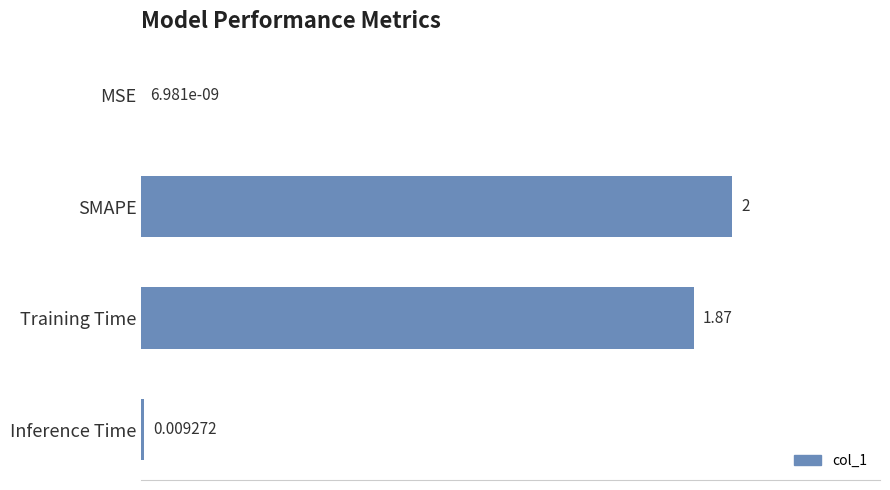

How many data points does each series have?

4